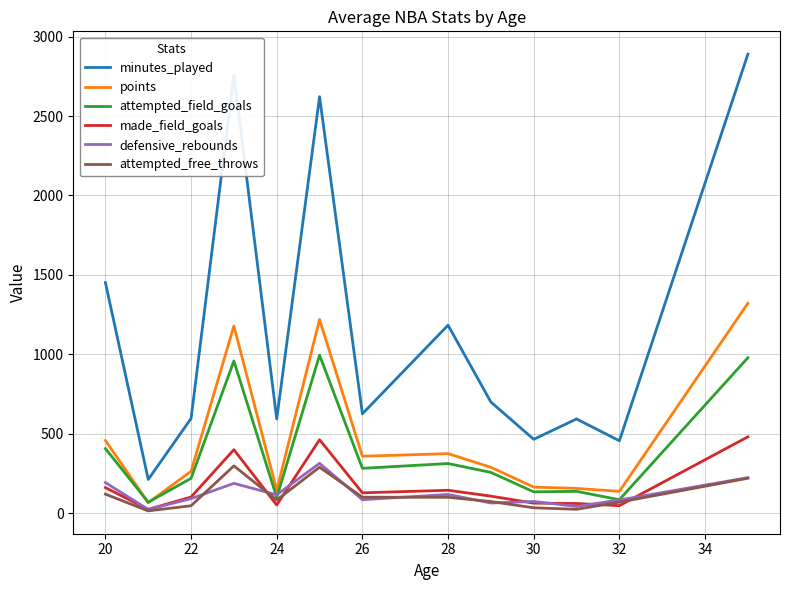

What is the greatest value displayed?

2890.0